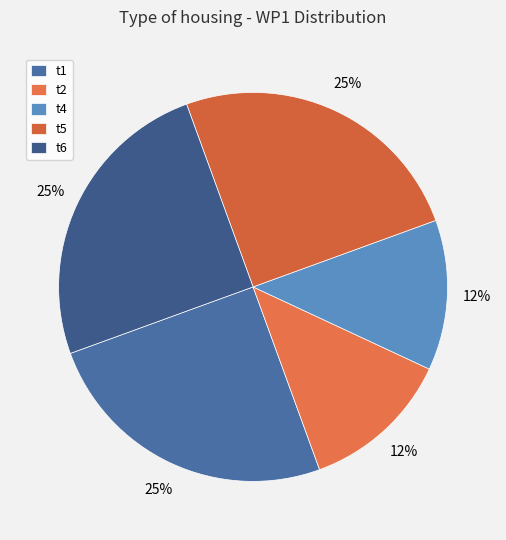

Count the number of slices in the pie.

5